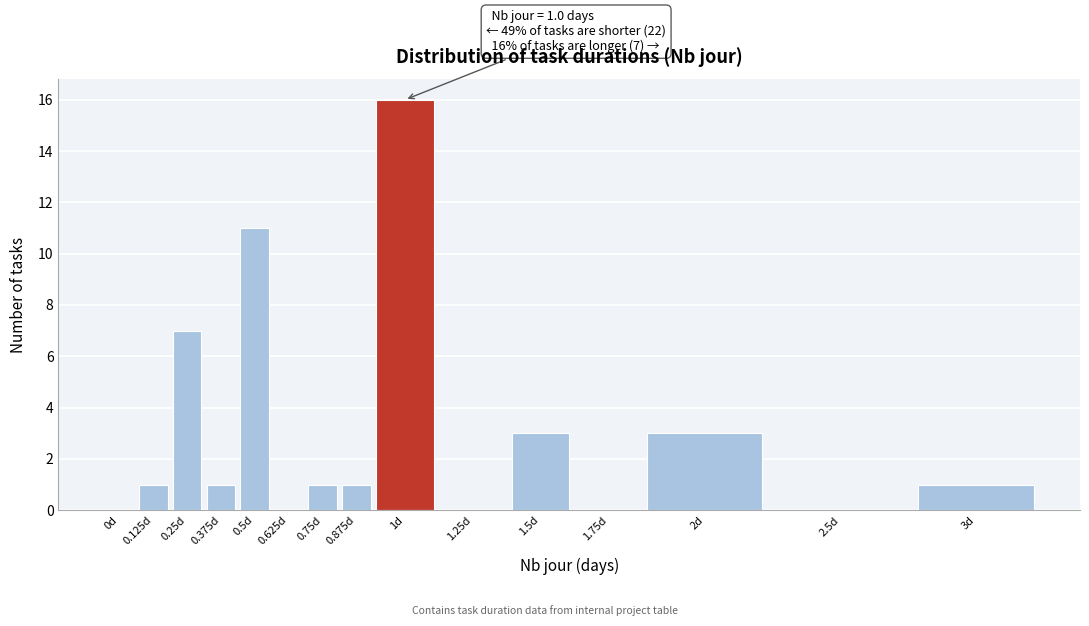

Reading left to right, list all the values displayed in this chart.

0d=0	0.125d=1	0.25d=7	0.375d=1	0.5d=11	0.625d=0	0.75d=1	0.875d=1	1d=16	1.25d=0	1.5d=3	1.75d=0	2d=3	2.5d=0	3d=1